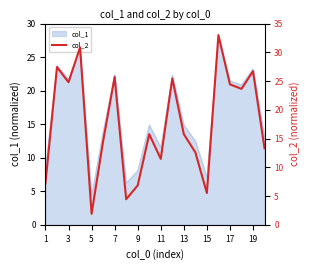

True or false: col_1 has a value of 11.5 at 11.

True